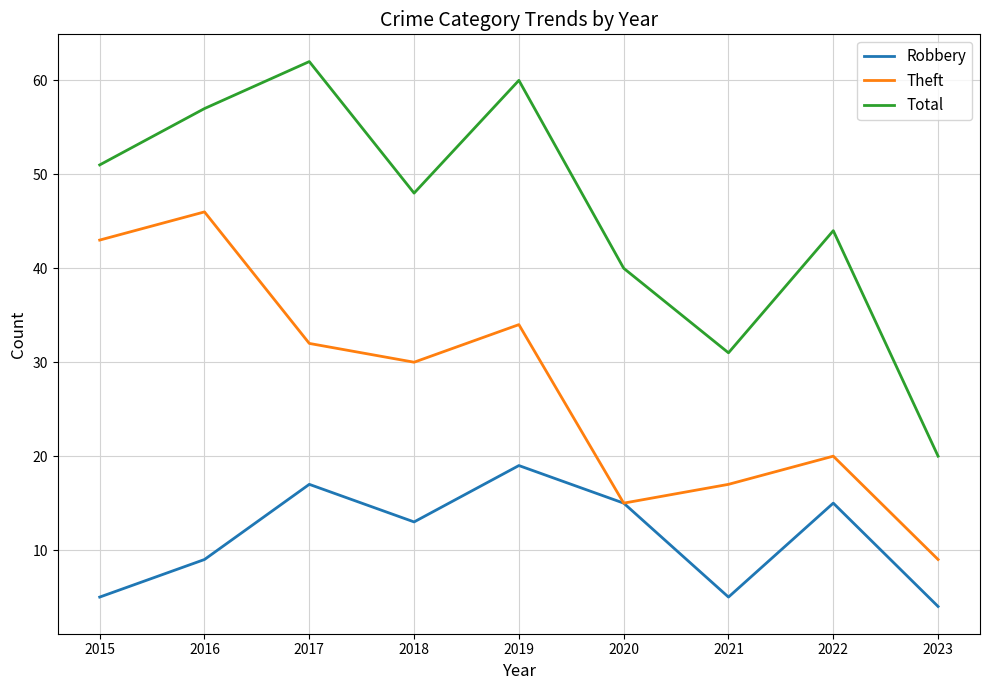

How many lines are shown in the chart?

3